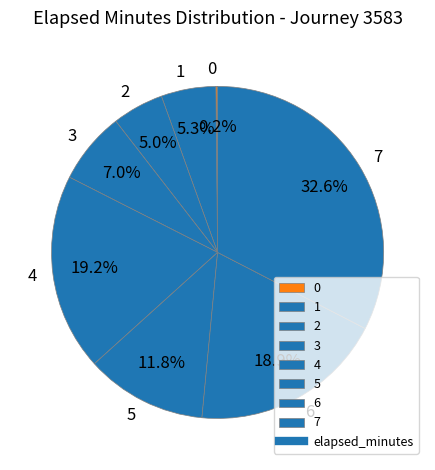

Which slice is the largest?

7